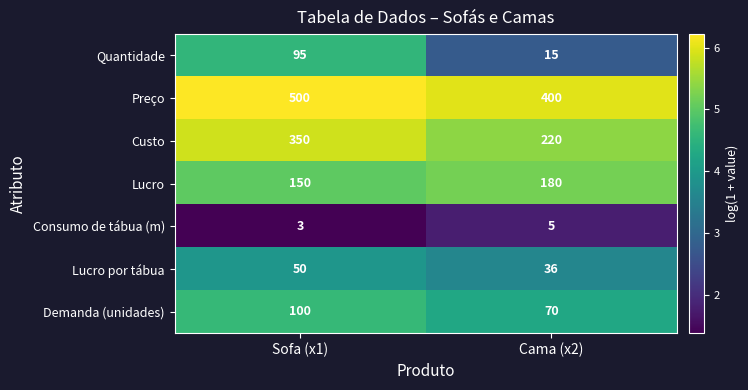

Between Sofa (x1) and Cama (x2), which series saw the biggest shift?

Custo